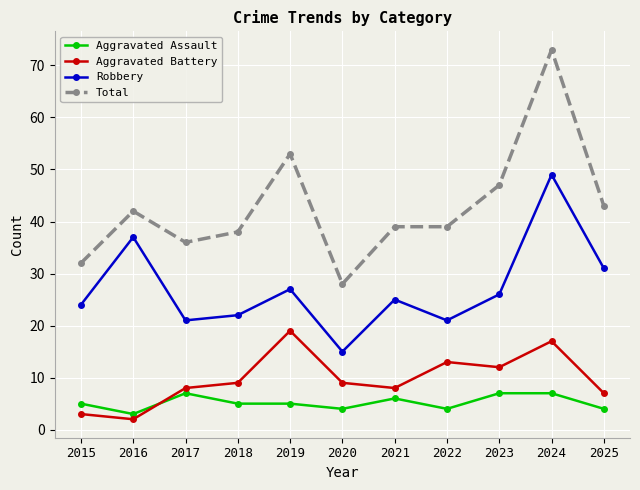

What is the approximate value of Aggravated Assault at 2019?

5